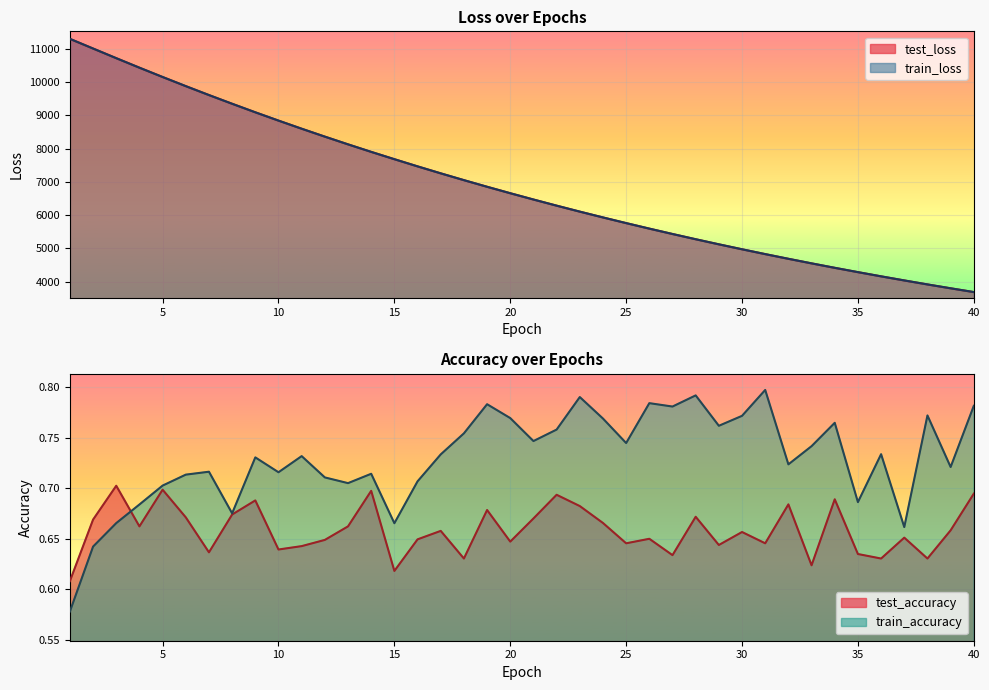

What is the difference between the second highest and minimum values in the train_accuracy series?

0.2